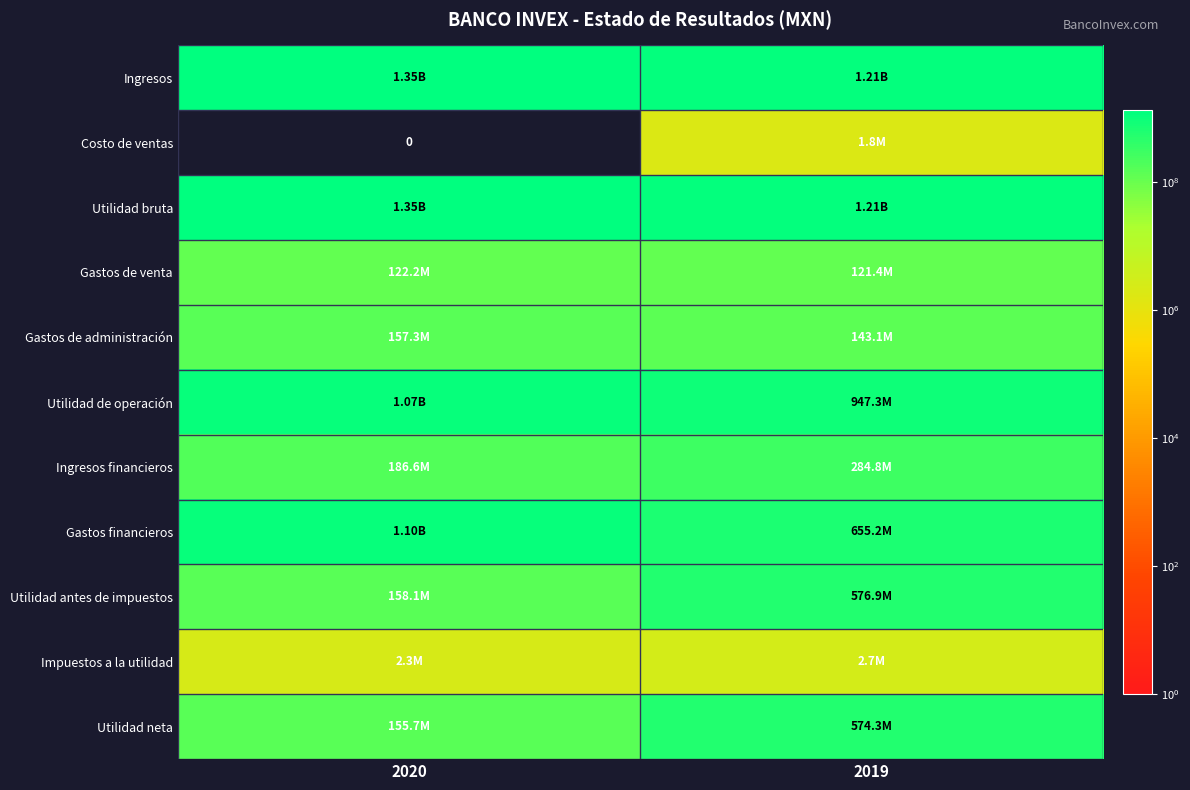

What is the sum of the Ingresos financieros values at 2020 and 2019?

471388000